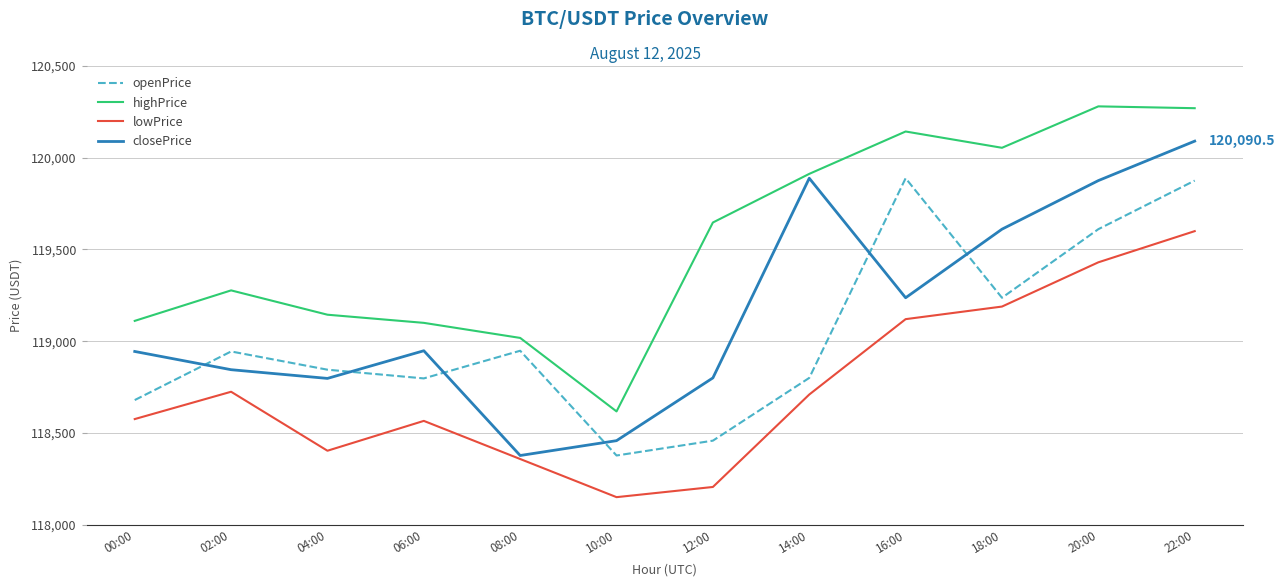

What is the difference between the lowPrice values at 12:00 and 20:00?

1224.5